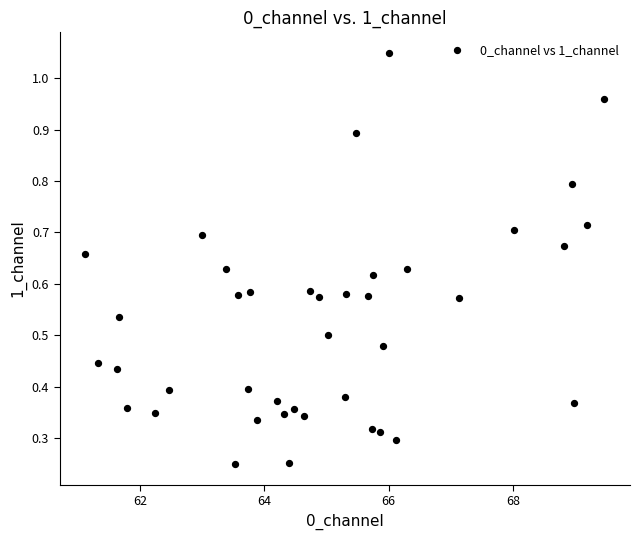

What is the range of Y values (max minus min)?

0.8